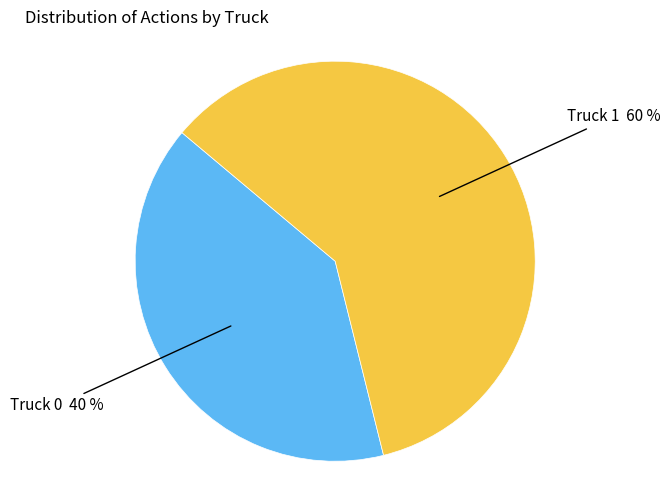

To the nearest percent, what is the difference between the largest and smallest slice percentages?

20%